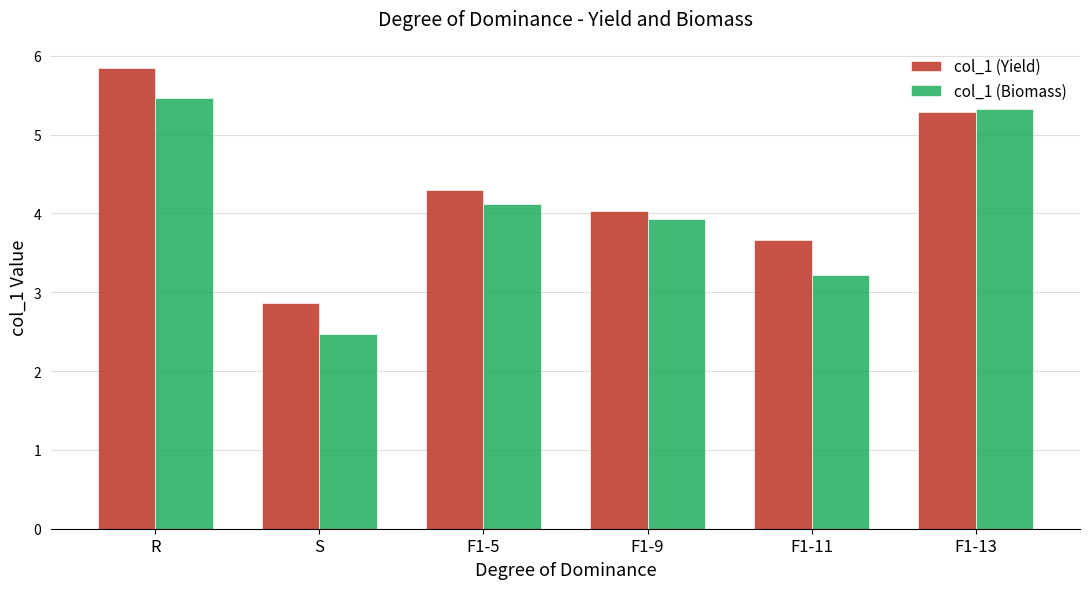

List the series in order of their overall mean, highest first.

col_1 (Yield), col_1 (Biomass)